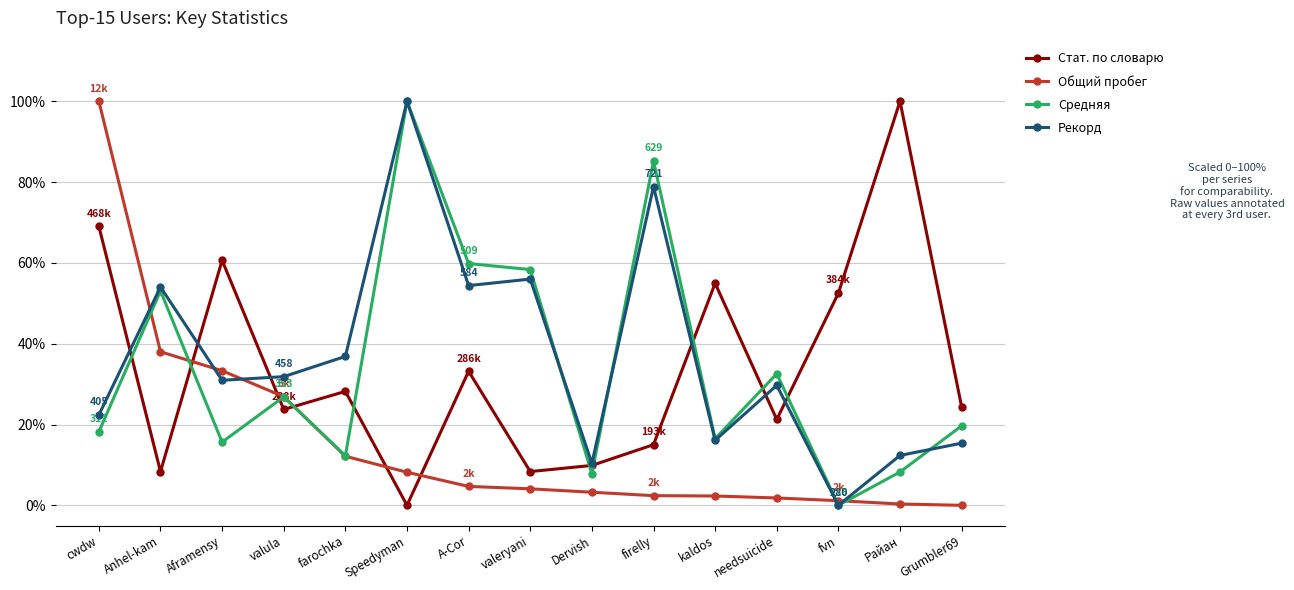

At which category does Стат. по словарю reach its first local valley?

Anhel-kam